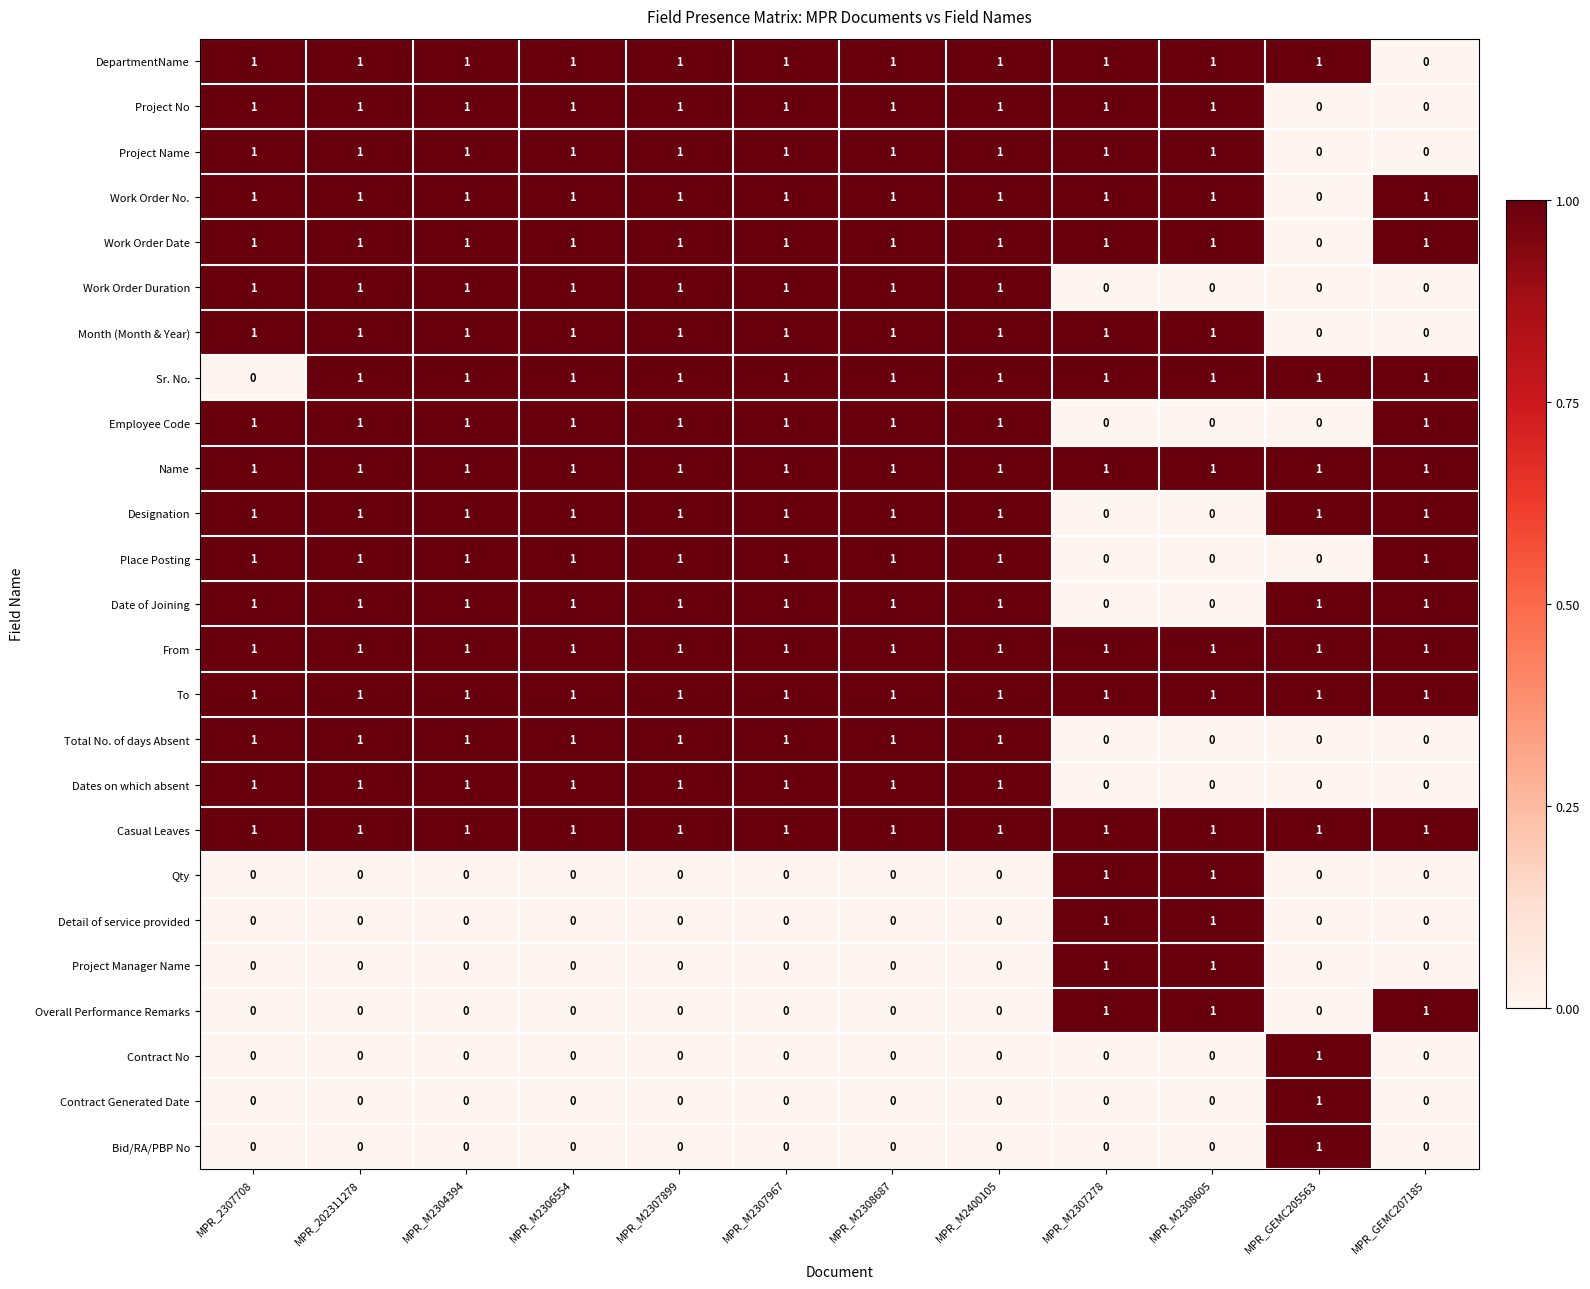

What is the difference between the highest and lowest values at MPR_M2304394?

1